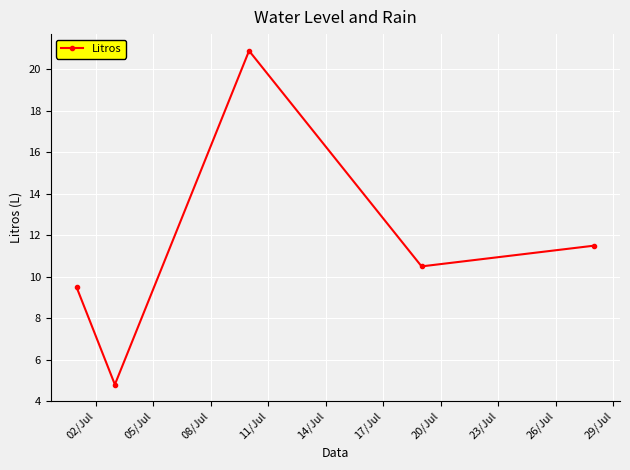

What is the difference between the maximum and minimum values?

16.1